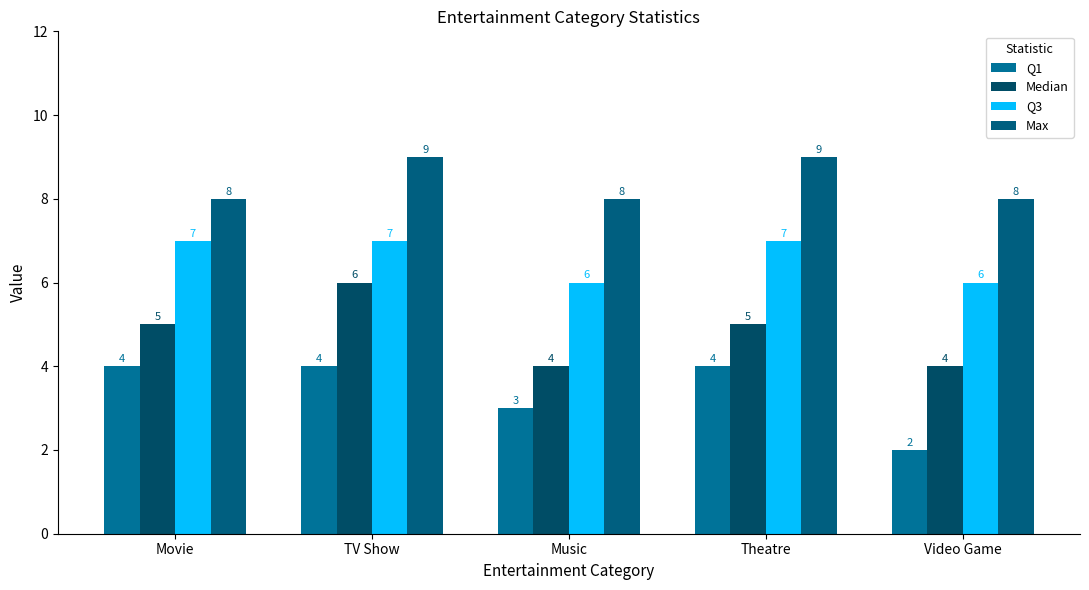

What is the sum of all Q3 values?

33